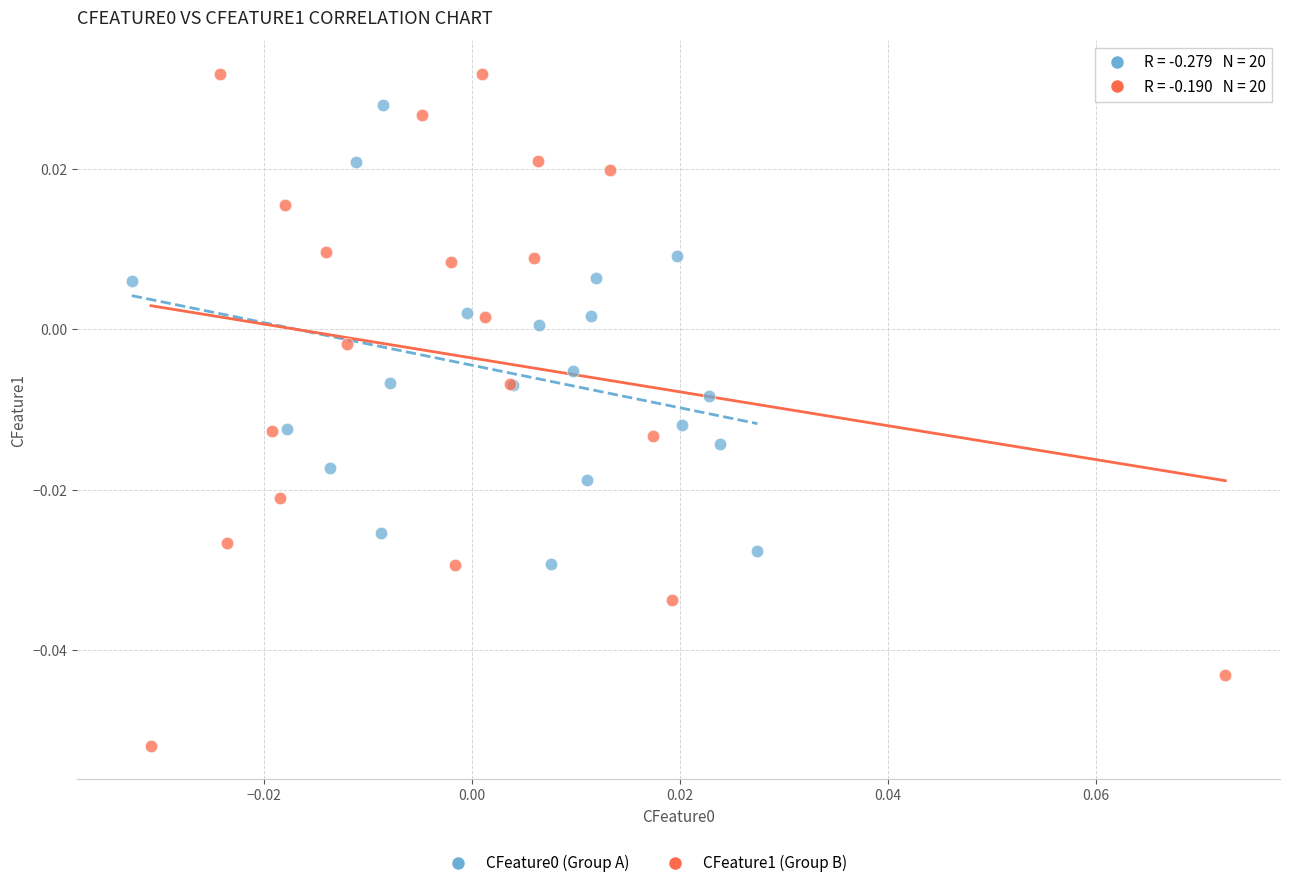

Which series has the largest Y range (max minus min)?

CFeature1 (Group B)